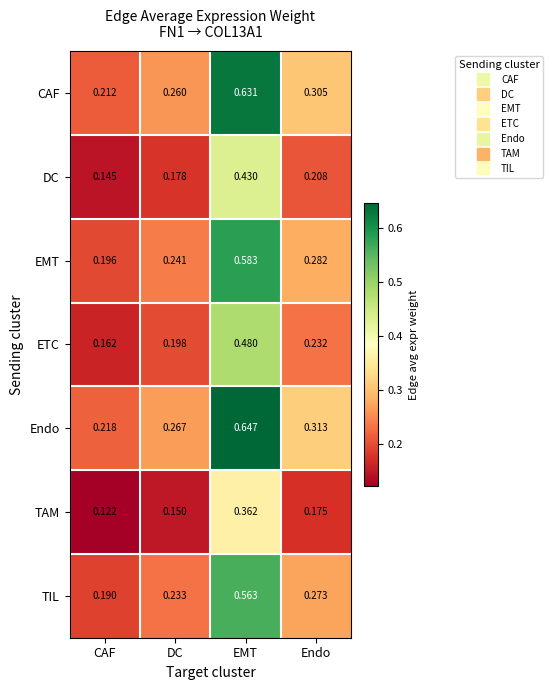

Which series changed the most between CAF and EMT?

Endo